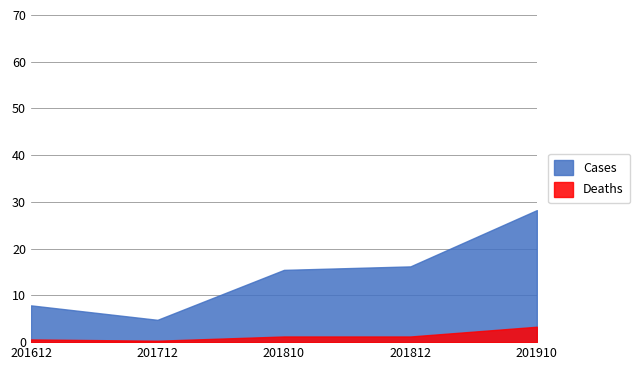

At which label does Cases first exceed 15?

201810